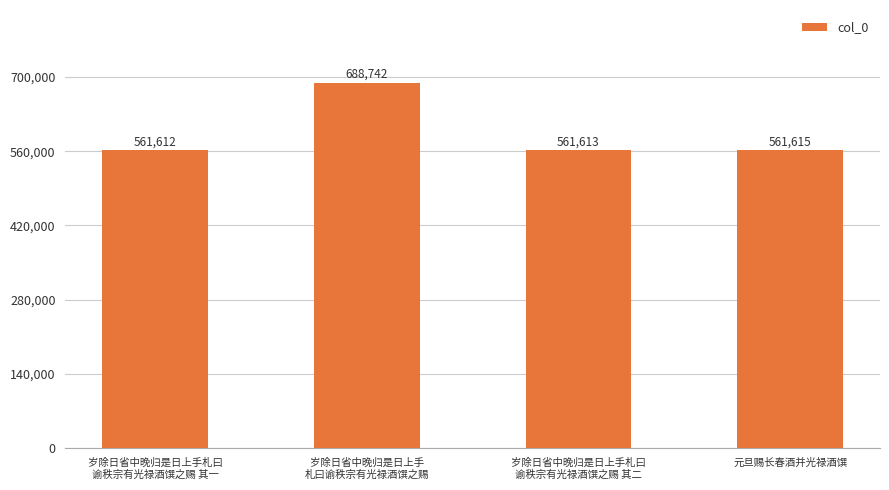

The value at 岁除日省中晚归是日上手札曰
谕秩宗有光禄酒馔之赐 其二 is 125038. True or false?

False